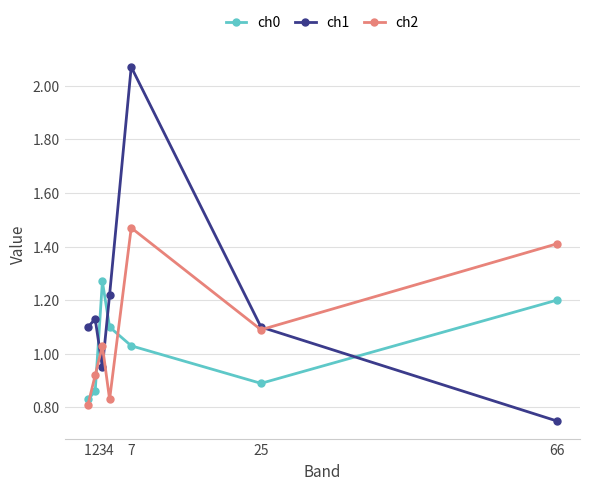

Which series ends up on top after the final intersection of ch0 and ch1?

ch0